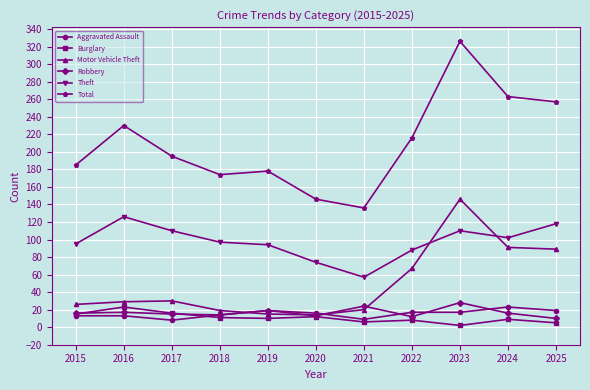

What is the greatest value displayed?

326